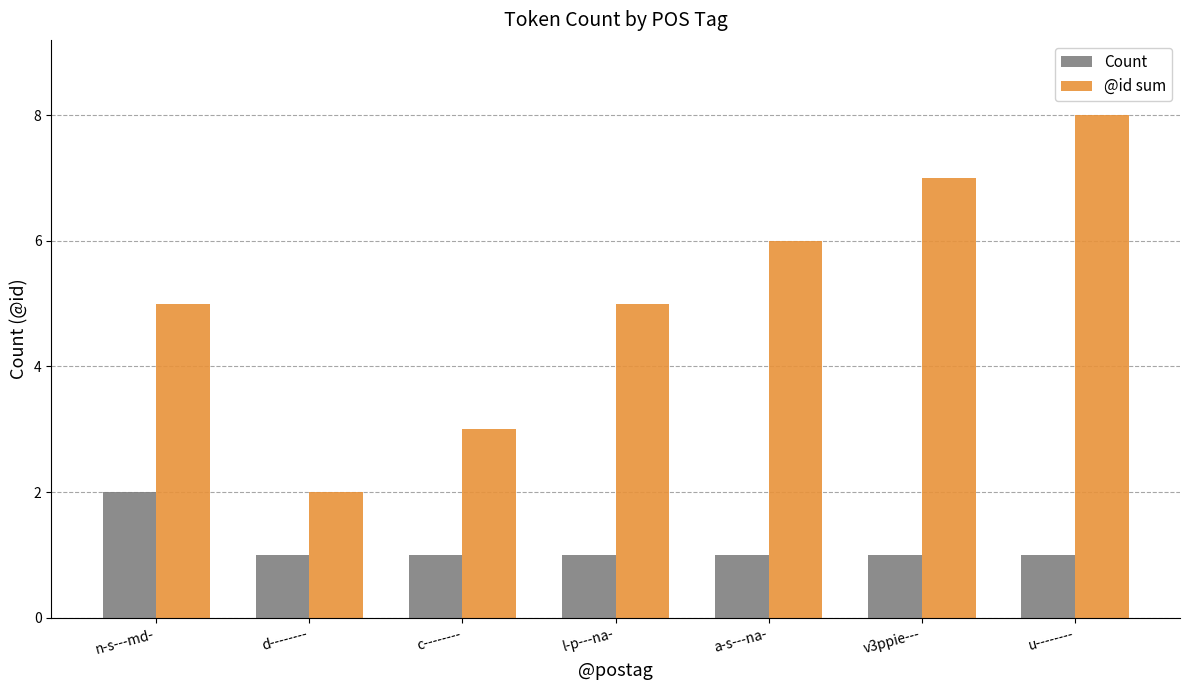

What value does the Count series have at a-s---na-?

1